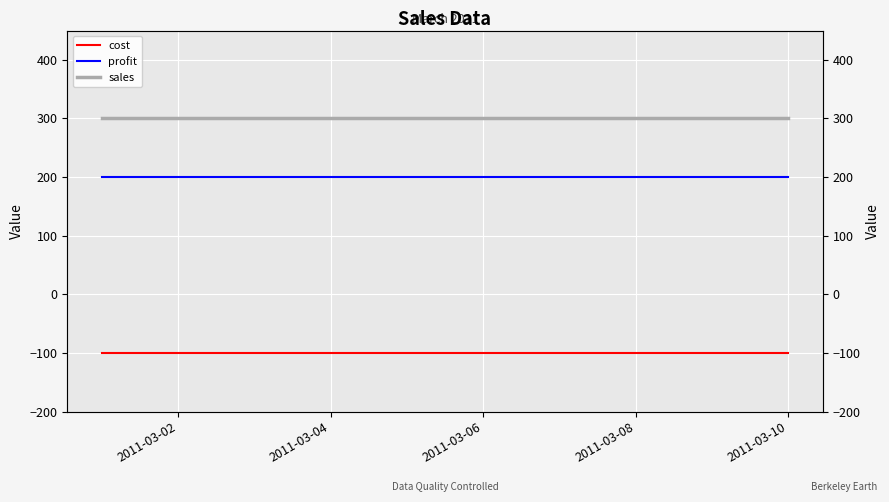

The sales series shows 474 at 2011-03-06. True or false?

False